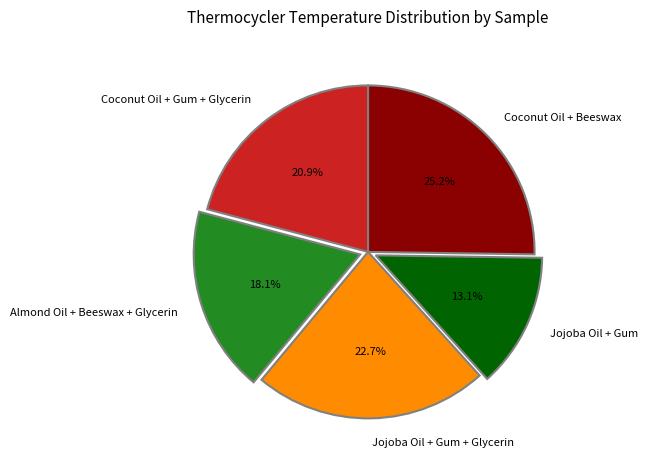

Which has a higher value, Coconut Oil + Gum + Glycerin or Jojoba Oil + Gum + Glycerin?

Jojoba Oil + Gum + Glycerin